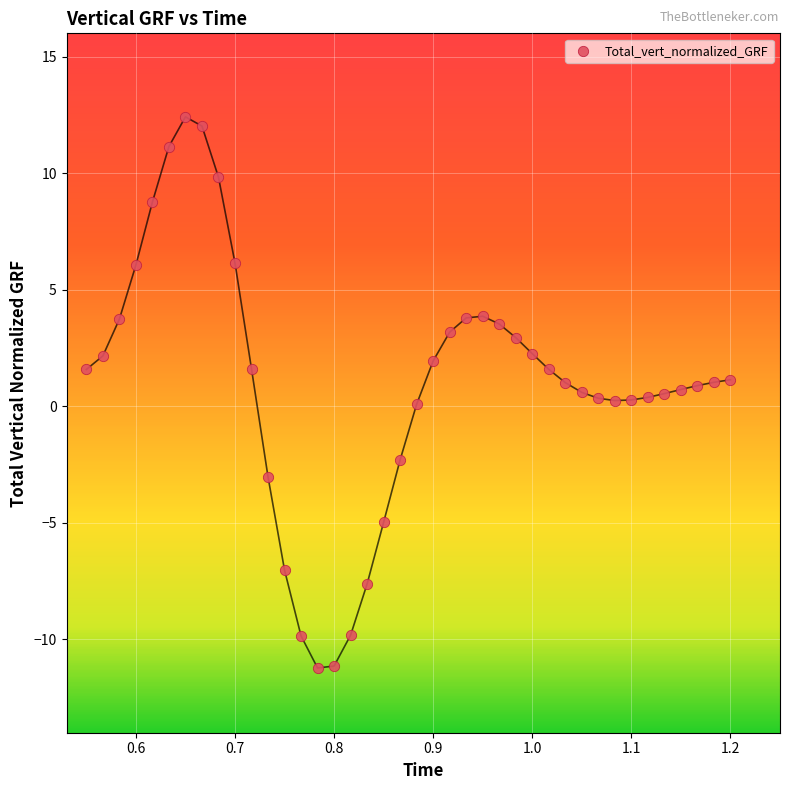

What is the range of X values (max minus min)?

0.6